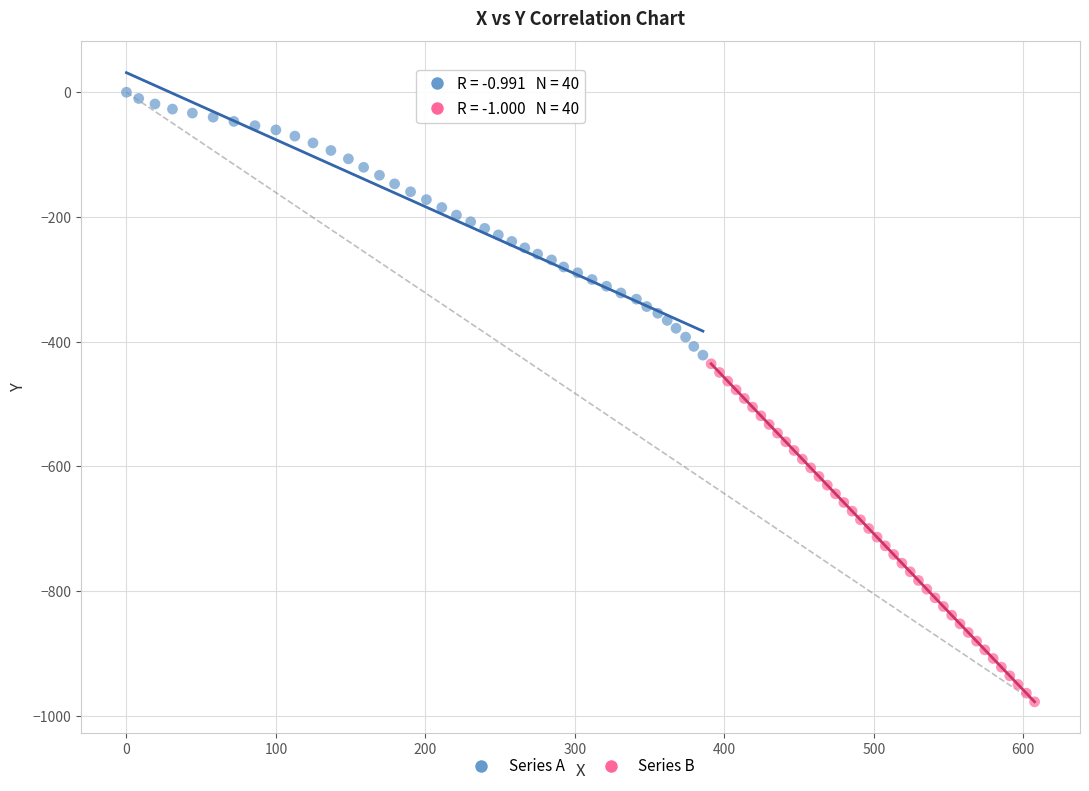

Which series contains the lowest Y value?

Series B